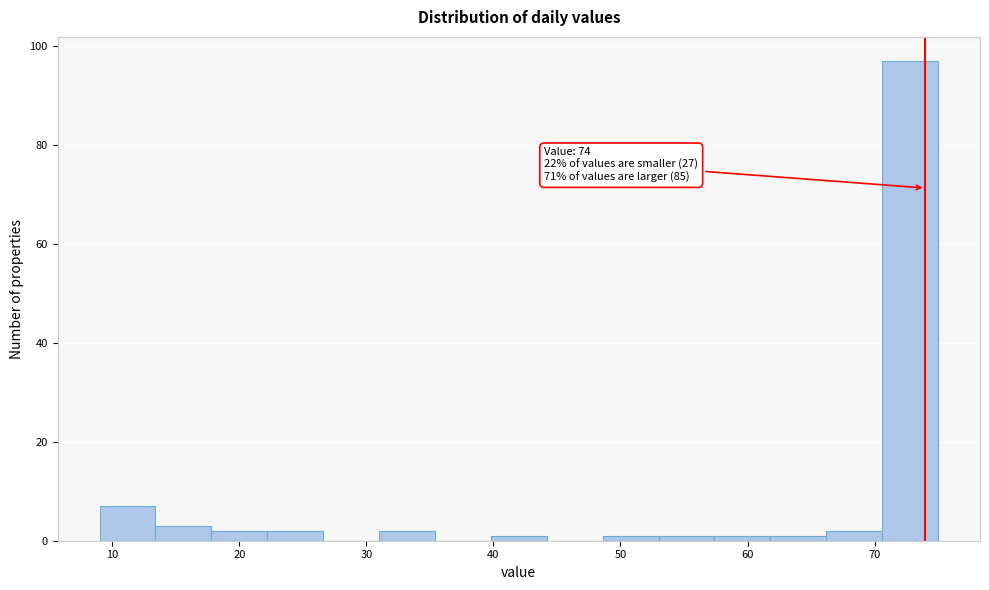

Which range on the x-axis has the tallest bar?

70.6 to 75.0